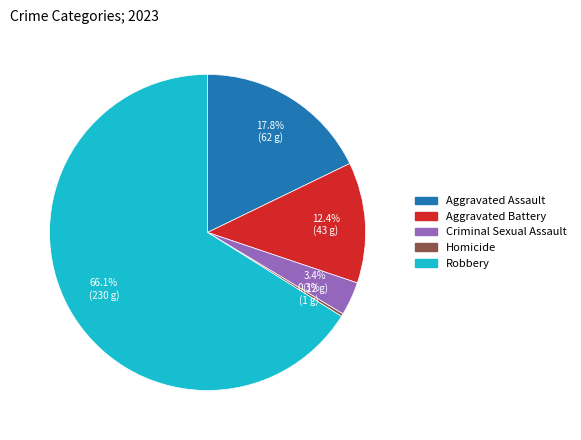

Which category has the smallest portion of the pie?

Homicide